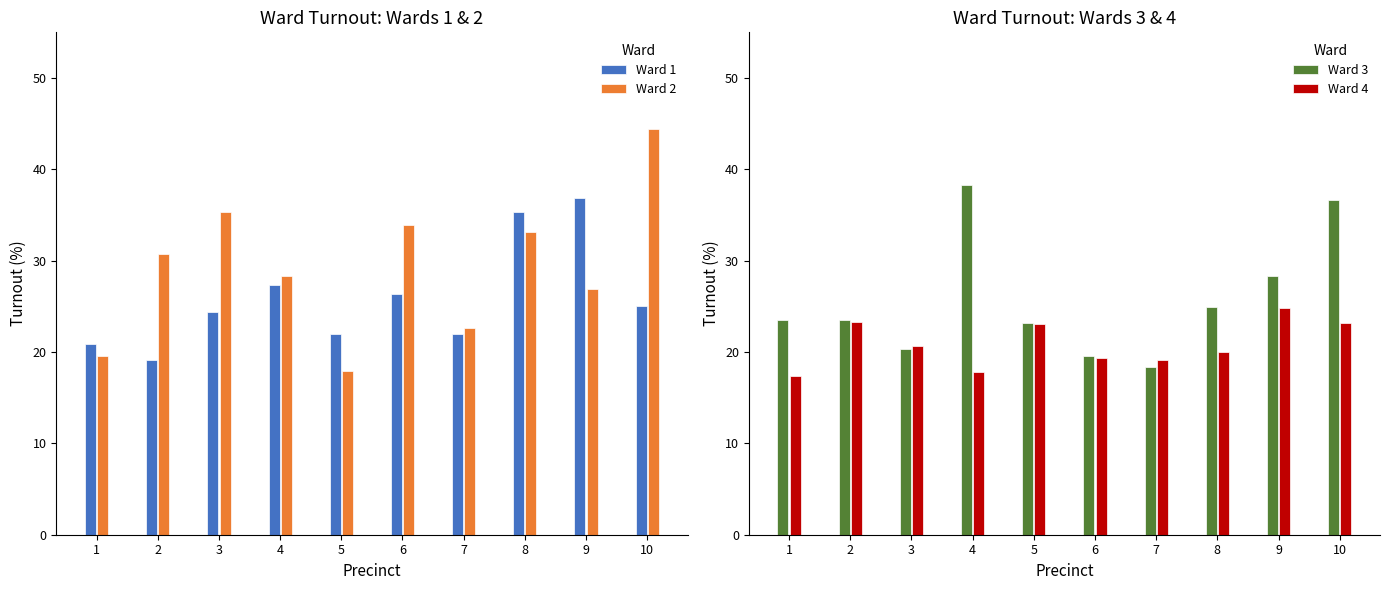

What are all the series names shown in the legend?

Ward 1, Ward 2, Ward 3, Ward 4